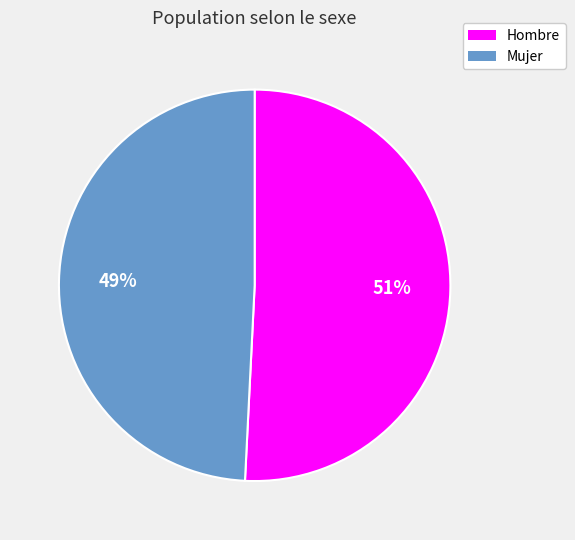

What is the smallest slice in the pie chart?

Mujer